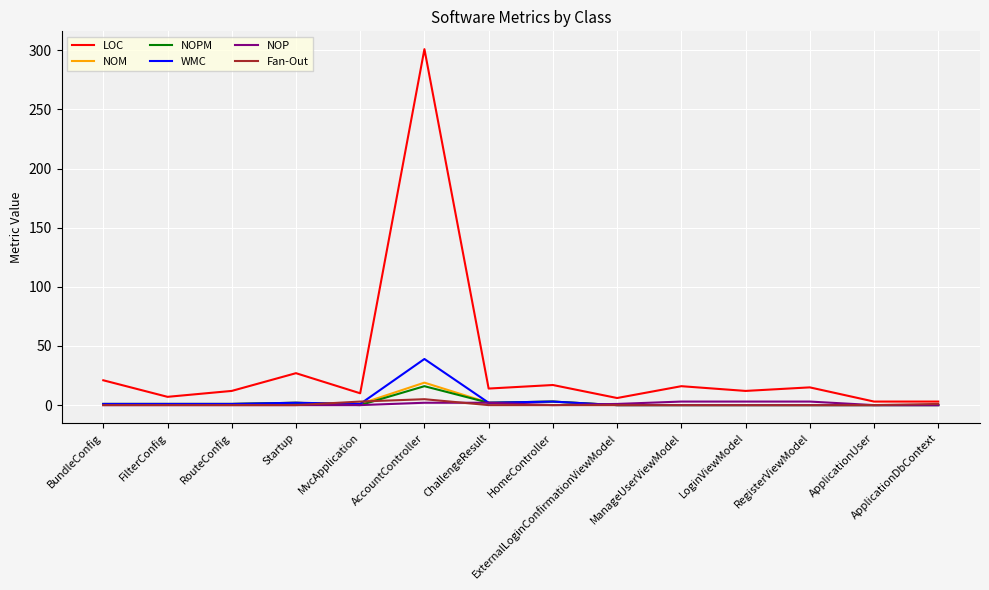

Which series has the largest total across all categories?

LOC